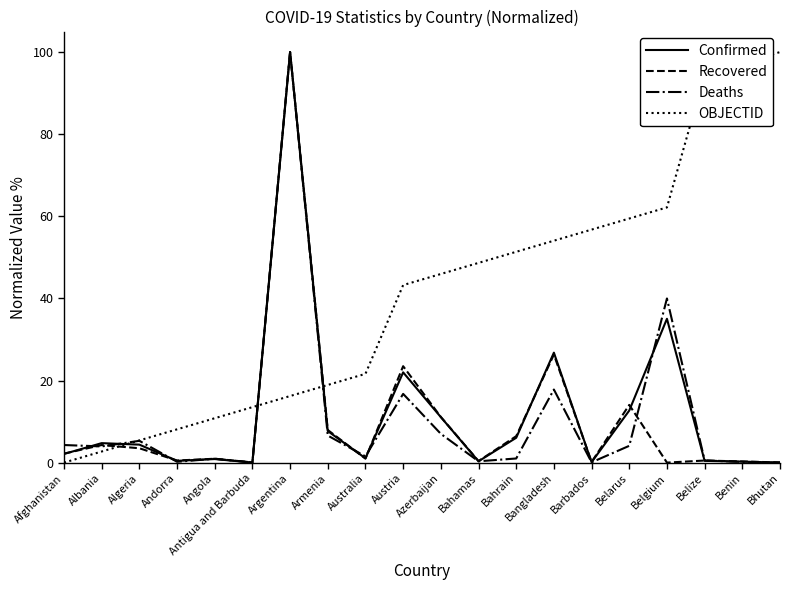

What value does the OBJECTID series have at Belarus?

59.5